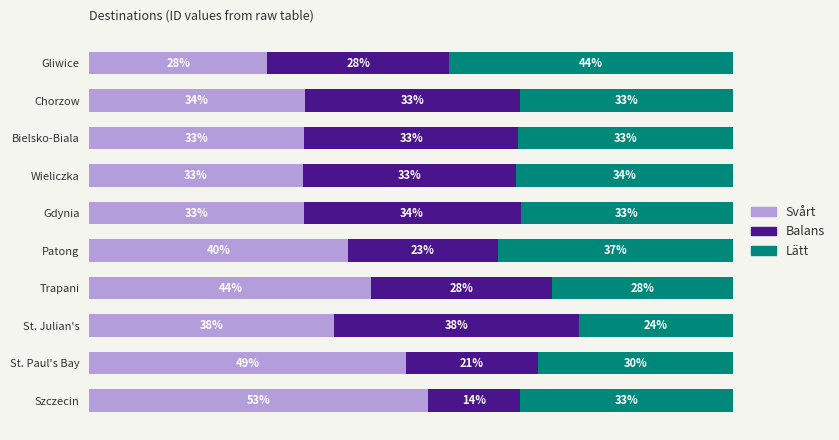

Which category has the highest value in the Svårt series?

Szczecin